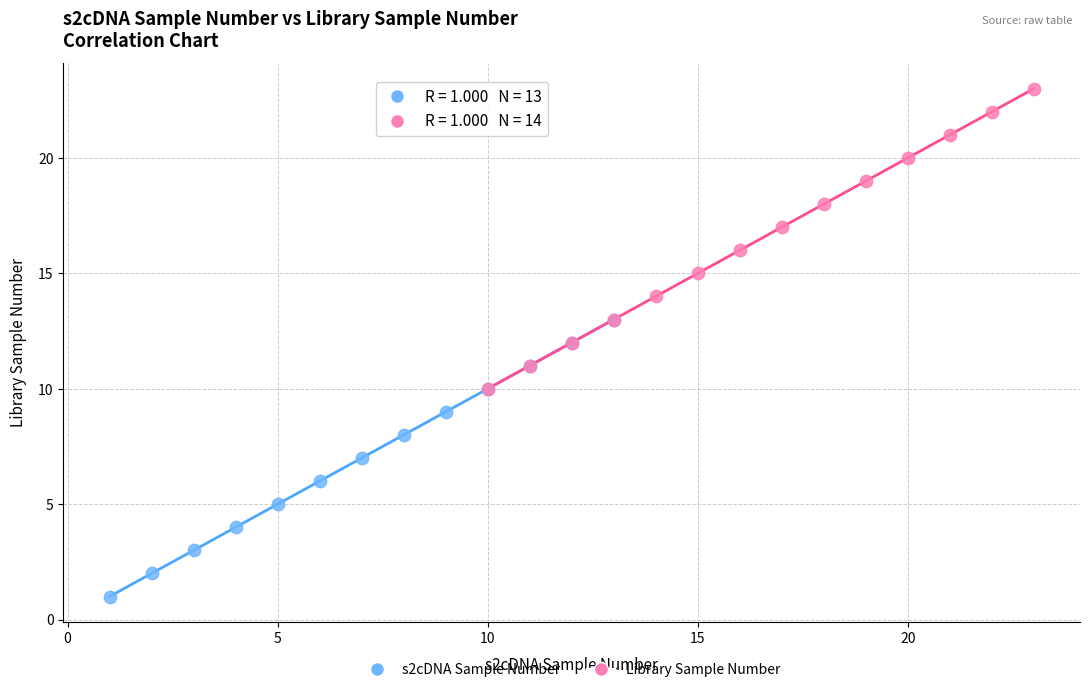

Which series contains the highest Y value?

Library Sample Number